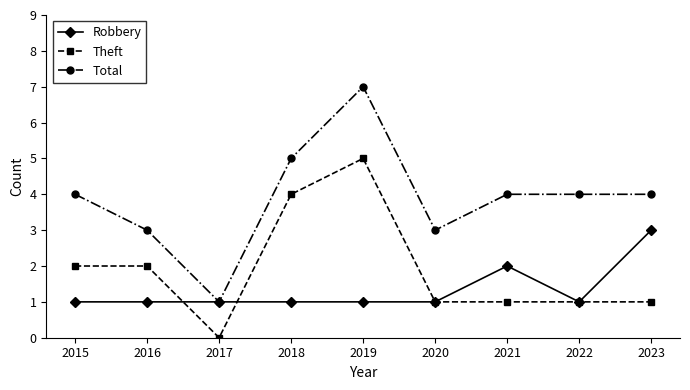

Is the value of Robbery at 2020 greater than the value of Theft at 2018?

No